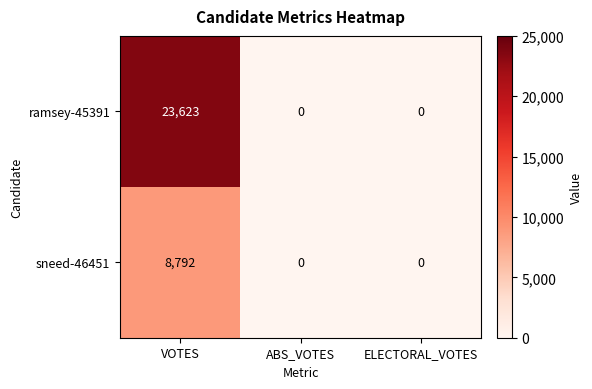

Rank the series by their maximum value, from highest to lowest.

ramsey-45391, sneed-46451